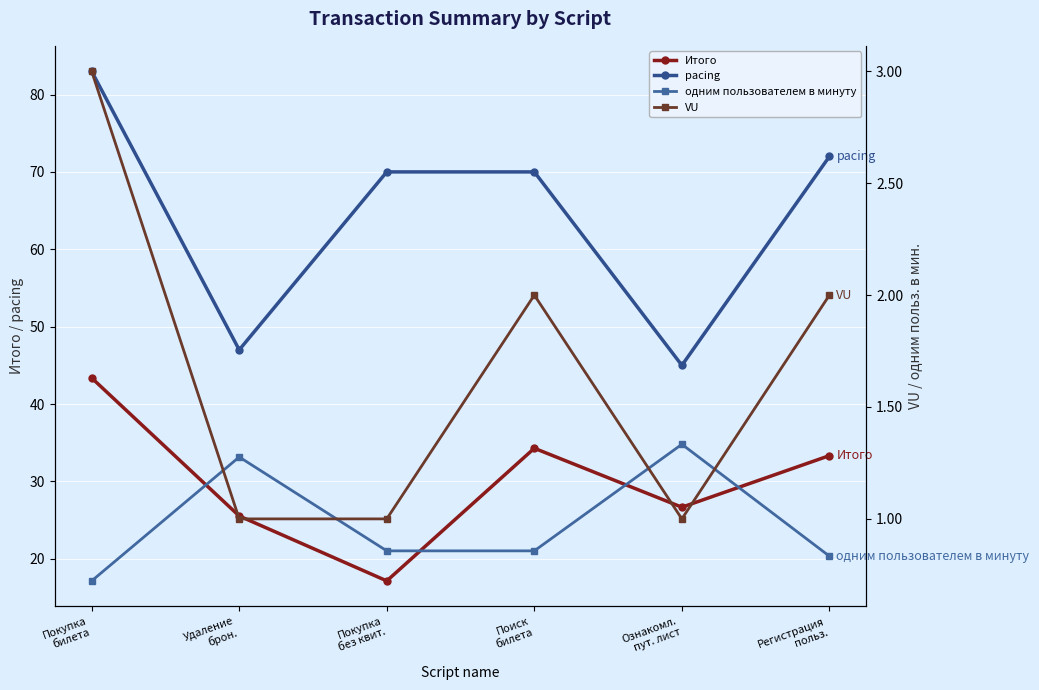

At which category is the sum across all series the highest?

Покупка
билета